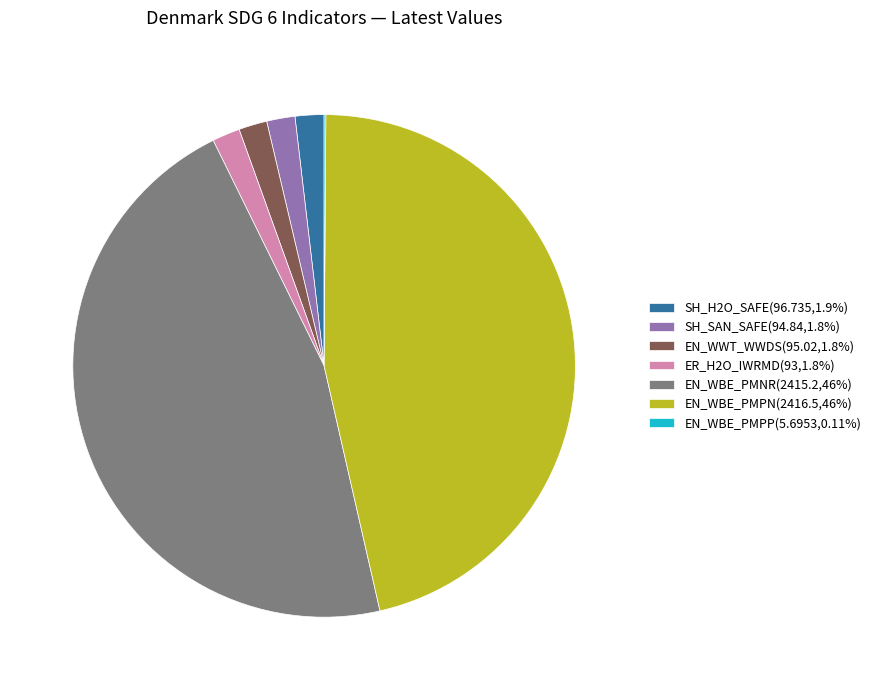

Combined, do SH_H2O_SAFE(96.735,1.9%) and EN_WBE_PMPN(2416.5,46%) account for over 50%?

No